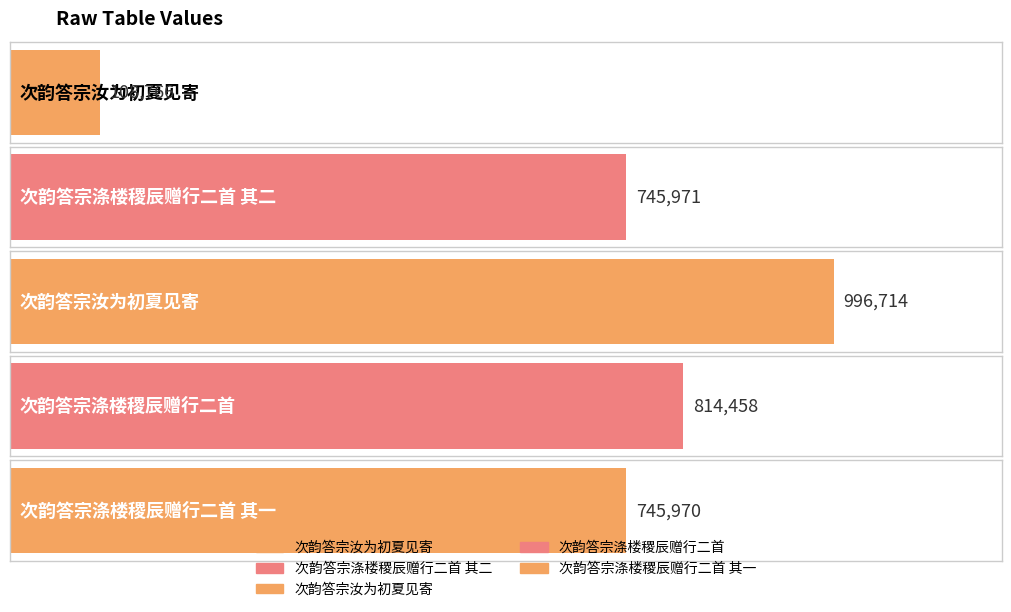

What is the sum of all values?

3411879